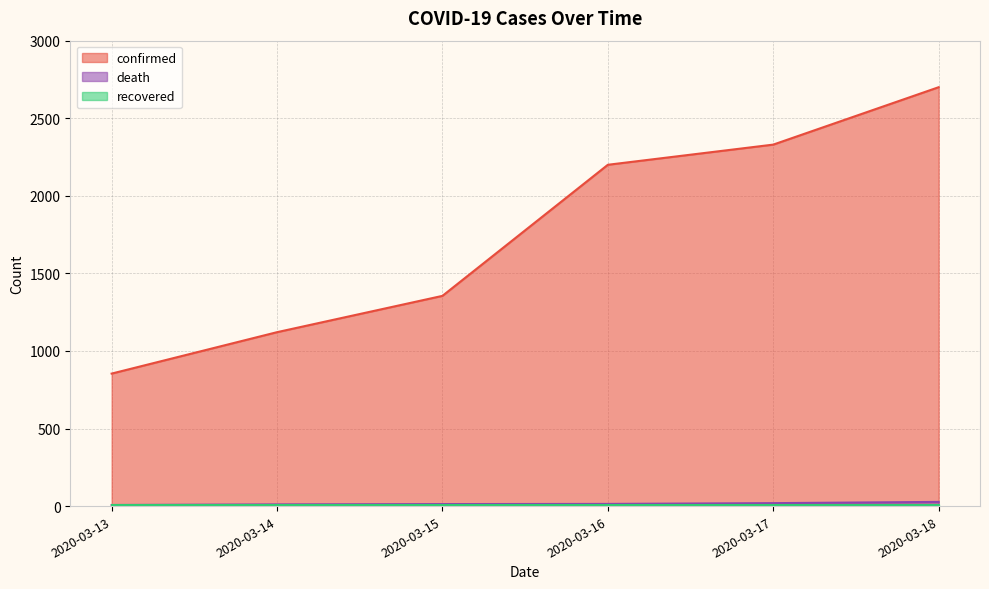

What is the value of the confirmed point at the 5th from the left?

2330